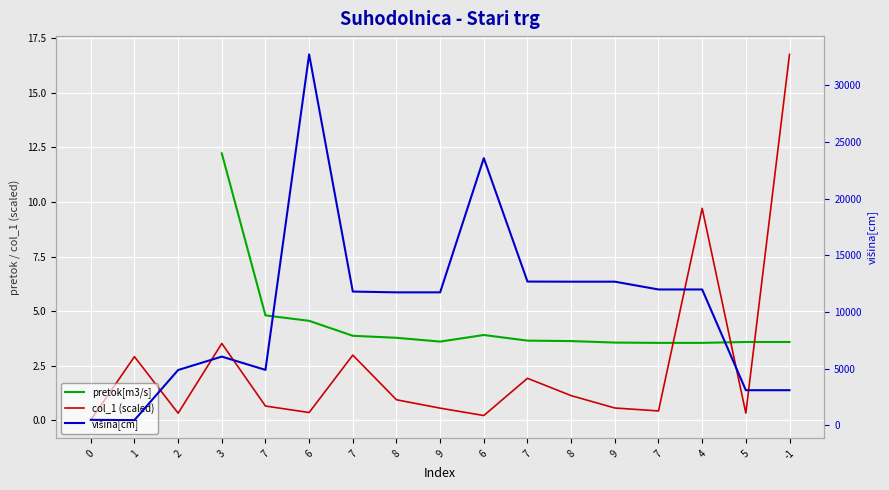

List the labels in order of col_1 (scaled) value, largest first.

-1, 4, 3, 7, 1, 7, 8, 8, 7, 9, 9, 7, 6, 5, 2, 6, 0